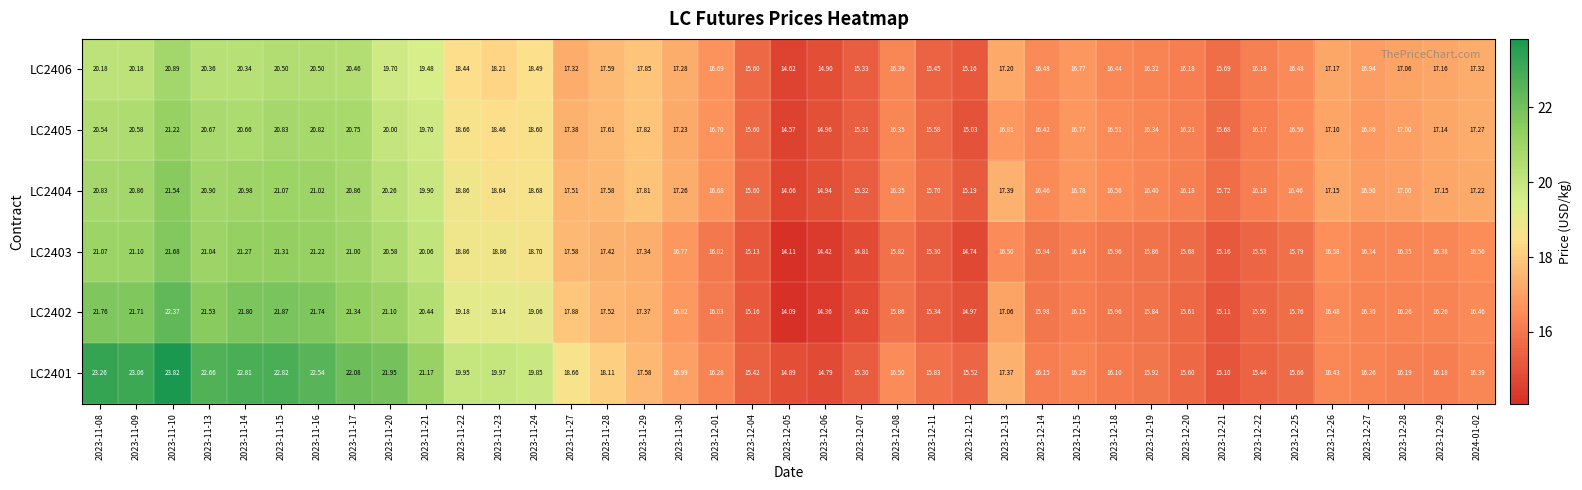

Which series changed the most between 2023-11-13 and 2023-11-22?

LC2401